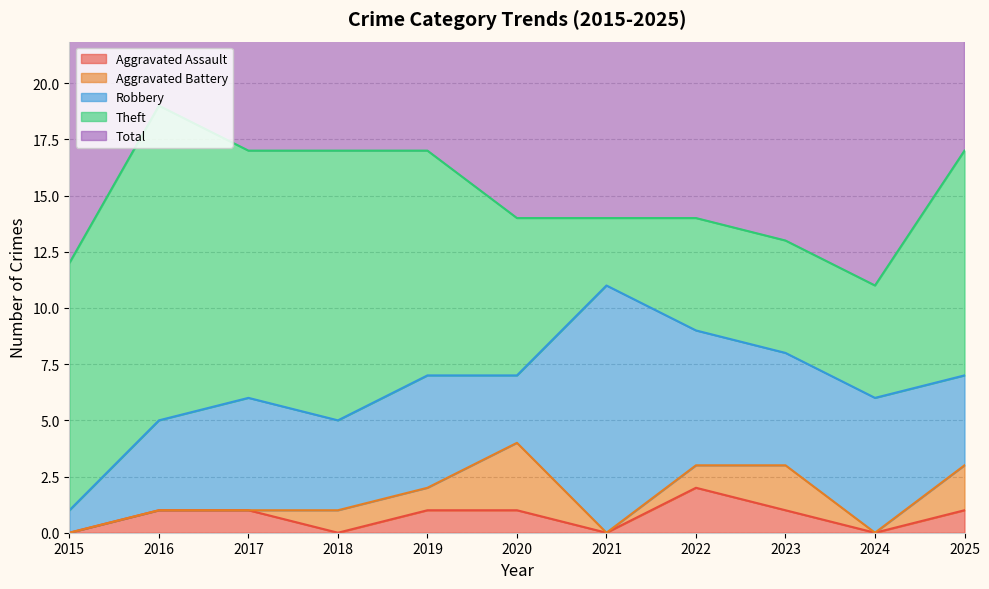

What is the lowest value of the Total series?

11